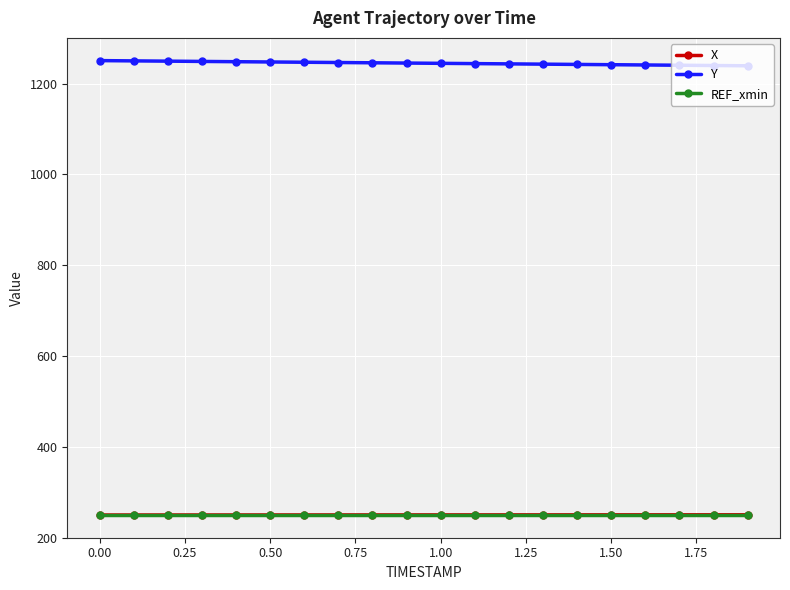

At how many categories does at least one series exceed 910?

20